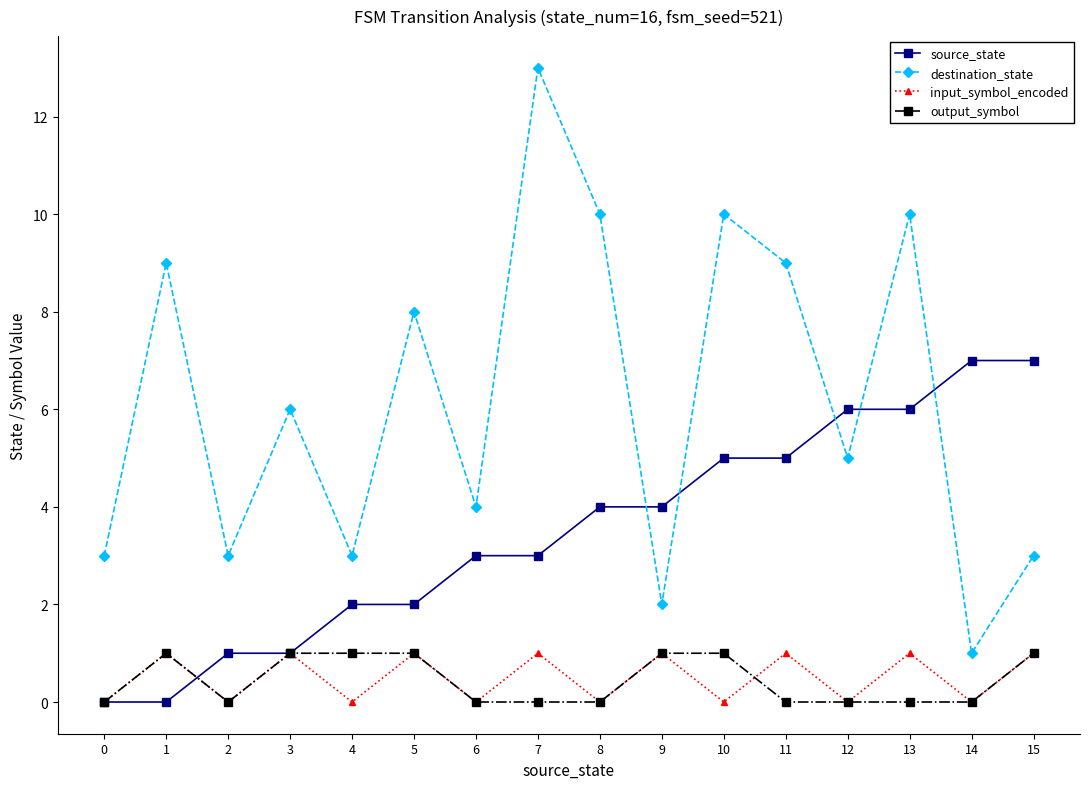

Reading left to right, extract all data points from this chart.

source_state: 0	0	1	1	2	2	3	3	4	4	5	5	6	6	7	7
destination_state: 3	9	3	6	3	8	4	13	10	2	10	9	5	10	1	3
input_symbol_encoded: 0	1	0	1	0	1	0	1	0	1	0	1	0	1	0	1
output_symbol: 0	1	0	1	1	1	0	0	0	1	1	0	0	0	0	1